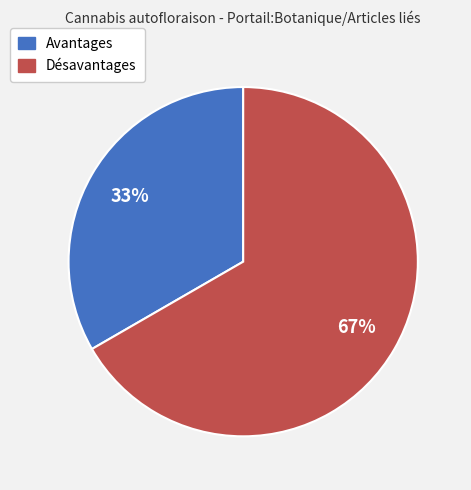

Approximately how many times larger is the value at Avantages compared to Désavantages?

0.5